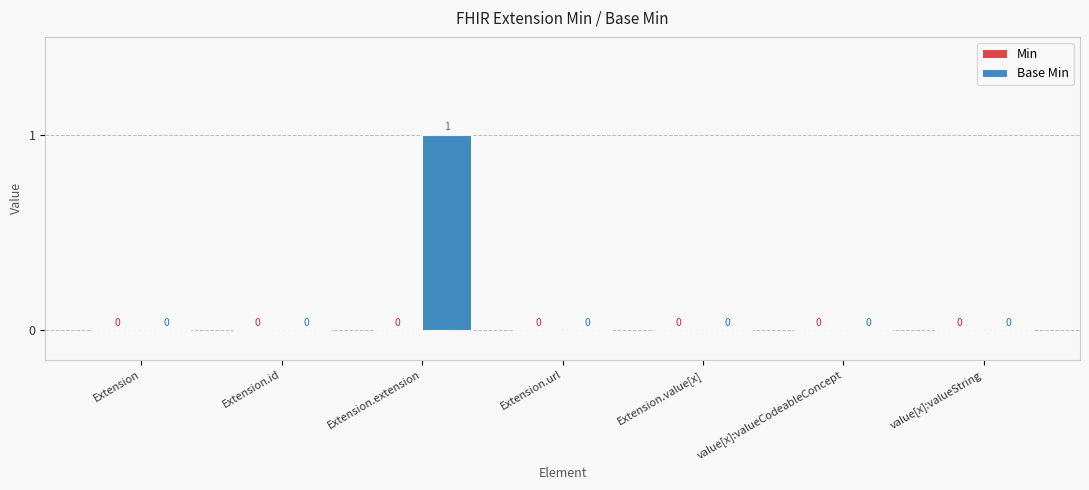

Reading right to left, extract all data points from this chart.

value[x]:valueString=0	value[x]:valueCodeableConcept=0	Extension.value[x]=0	Extension.url=0	Extension.extension=1	Extension.id=0	Extension=0